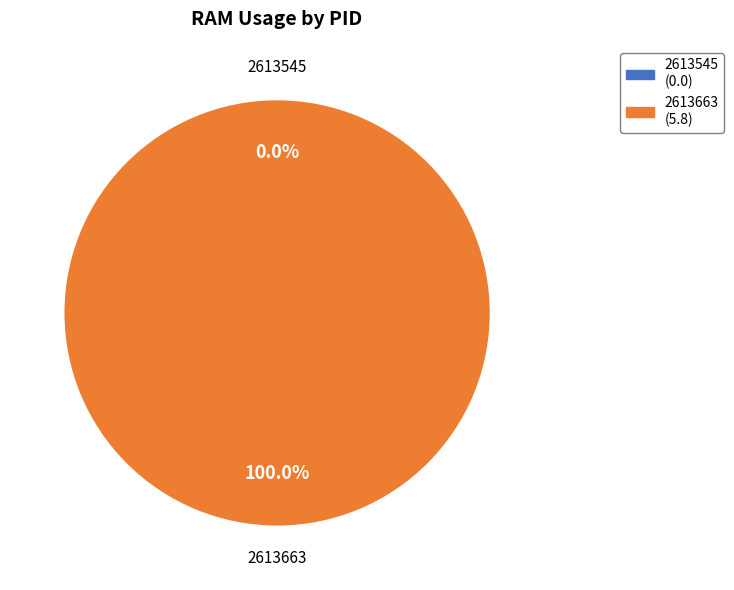

Do 2613545 and 2613663 together represent more than half of the pie?

Yes